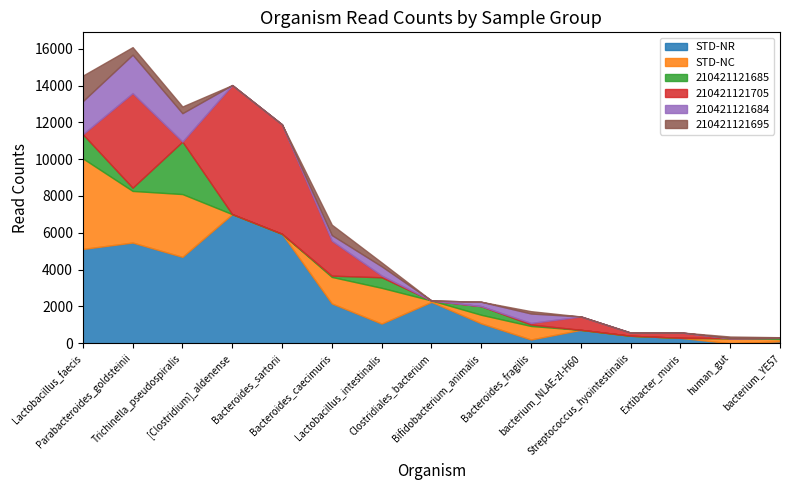

What is the difference between the 210421121685 values at Bacteroides_fragilis and Trichinella_pseudospiralis?

2772